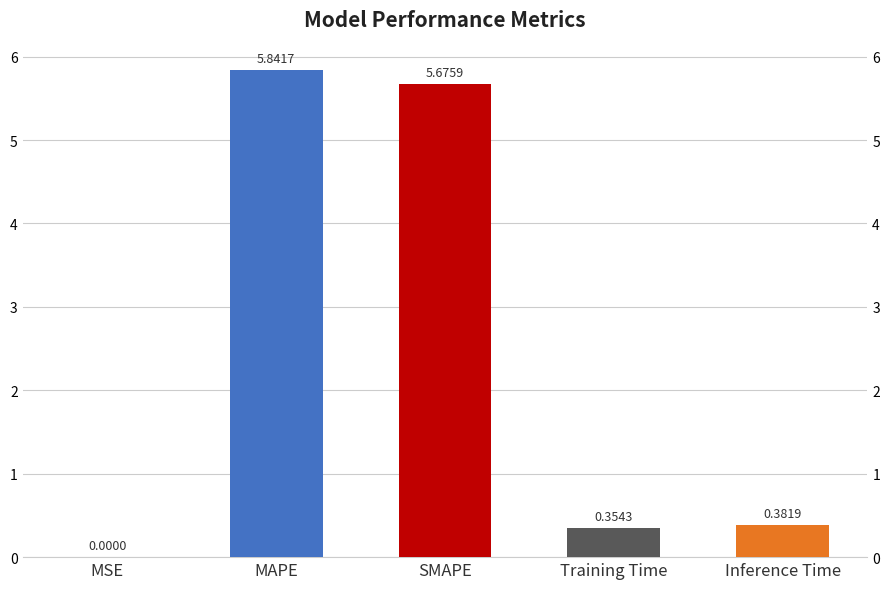

Does the chart contain stacked bars?

No